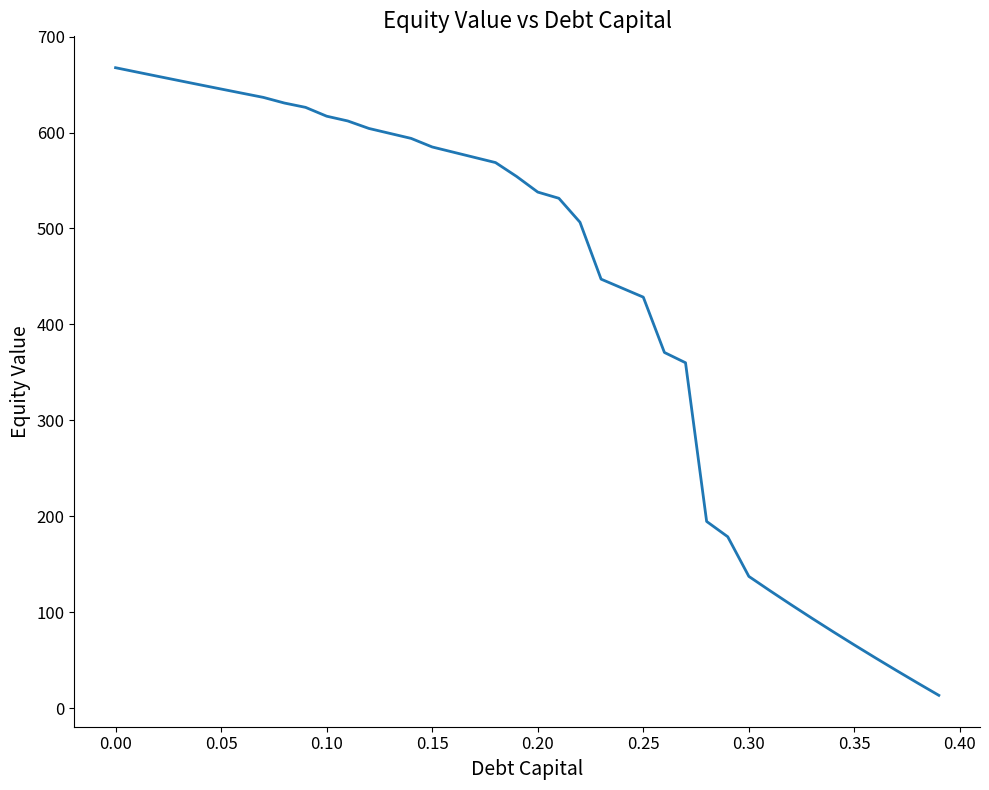

What is the difference between the maximum and second lowest values?

641.5